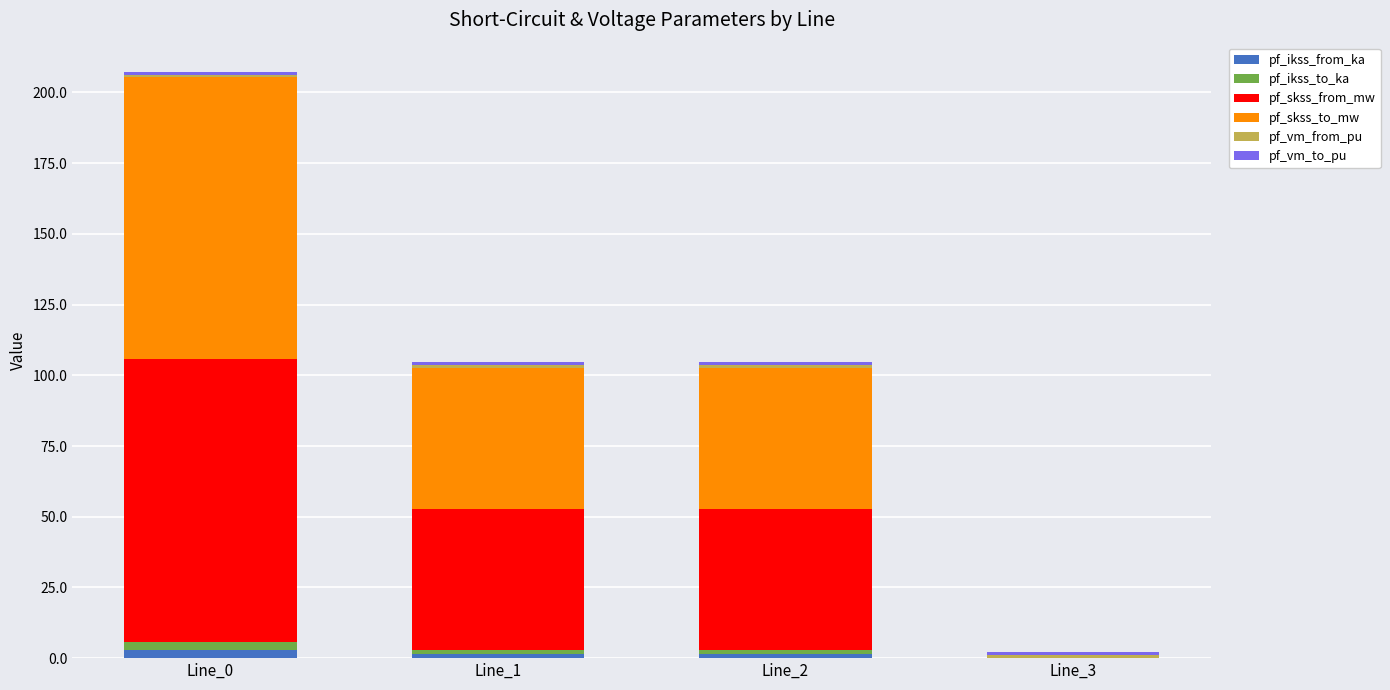

Does the chart contain stacked bars?

Yes